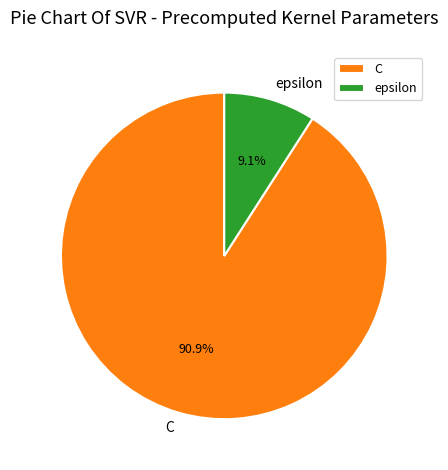

What is the majority slice?

C